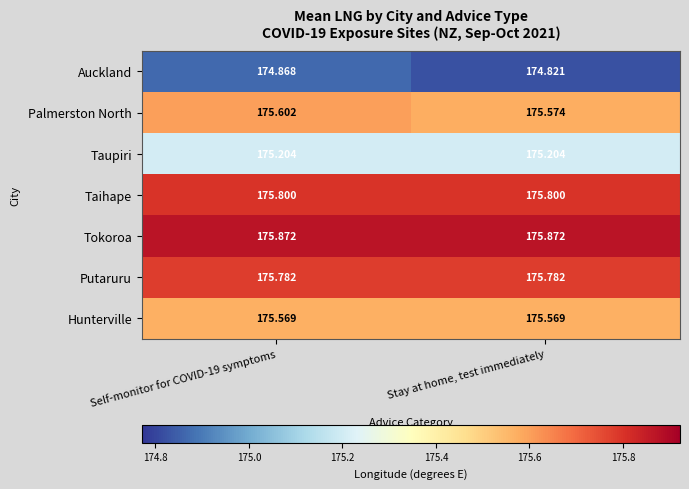

At which category is the sum across all series the highest?

Self-monitor for COVID-19 symptoms